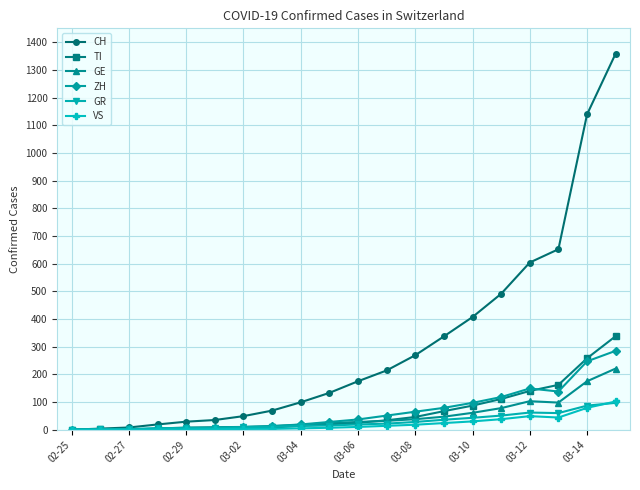

Which series has the largest range (max minus min)?

CH